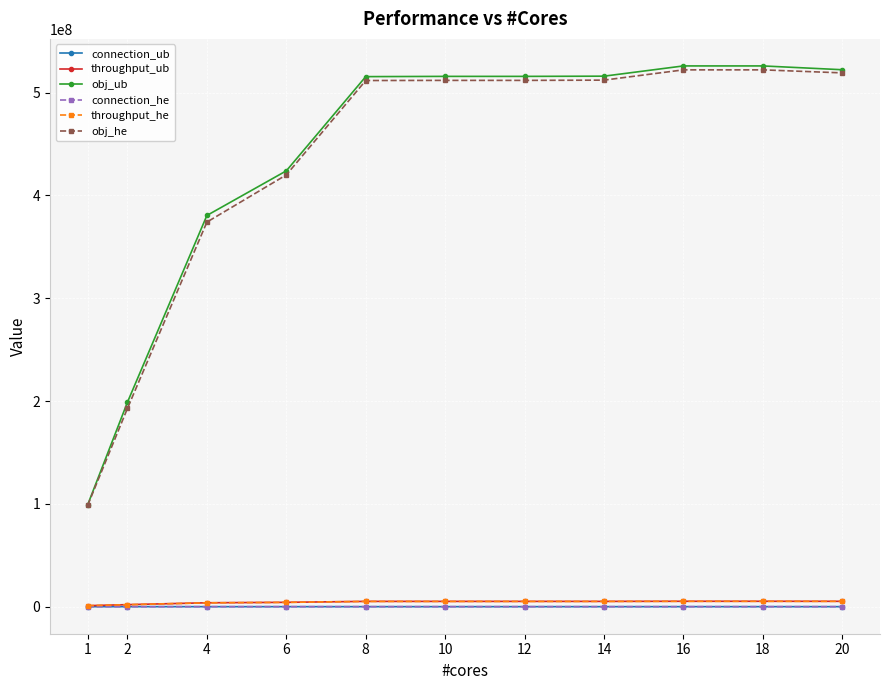

What are all the series names shown in the legend?

connection_ub, throughput_ub, obj_ub, connection_he, throughput_he, obj_he